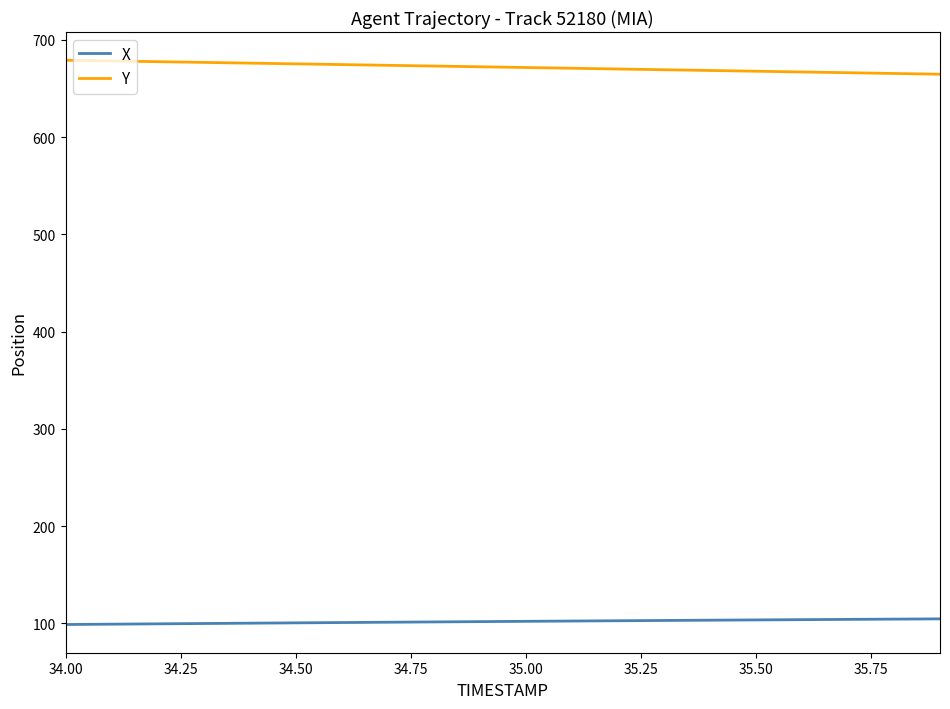

Does the chart have visible grid lines?

No